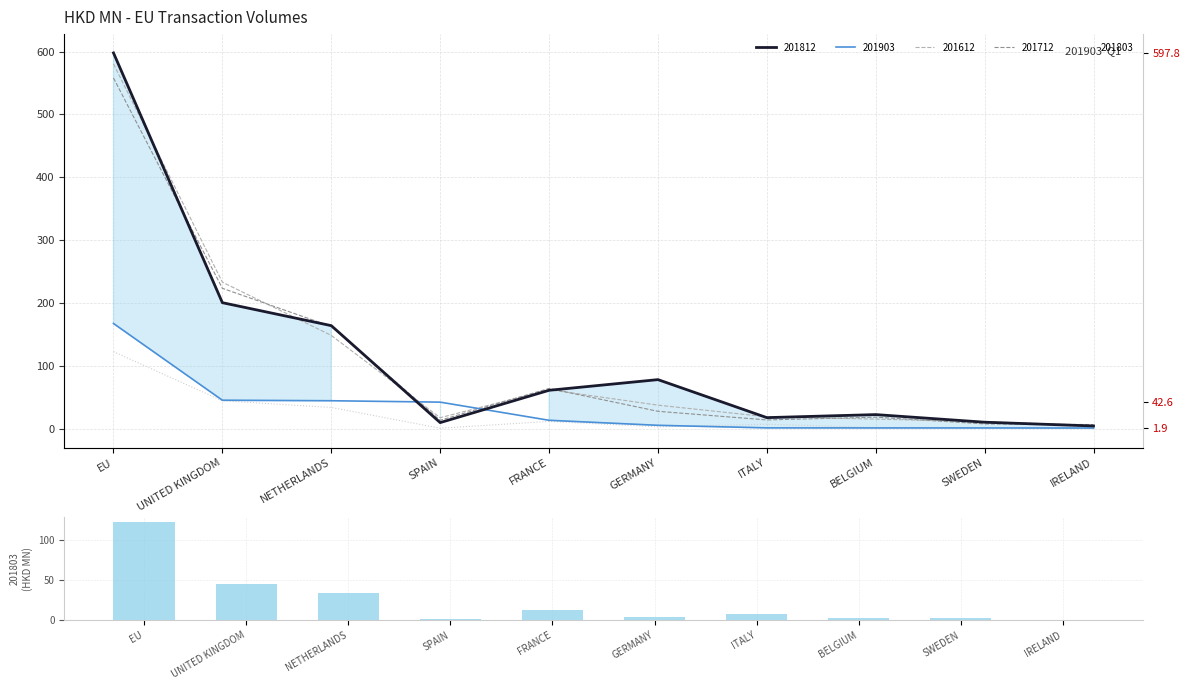

What is the label of the 10th bar from the left?

IRELAND